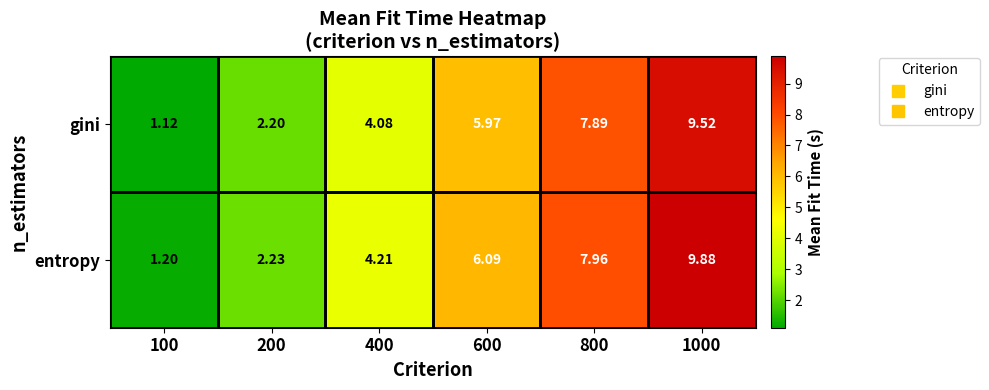

Between 100 and 1000, which series saw the biggest shift?

entropy